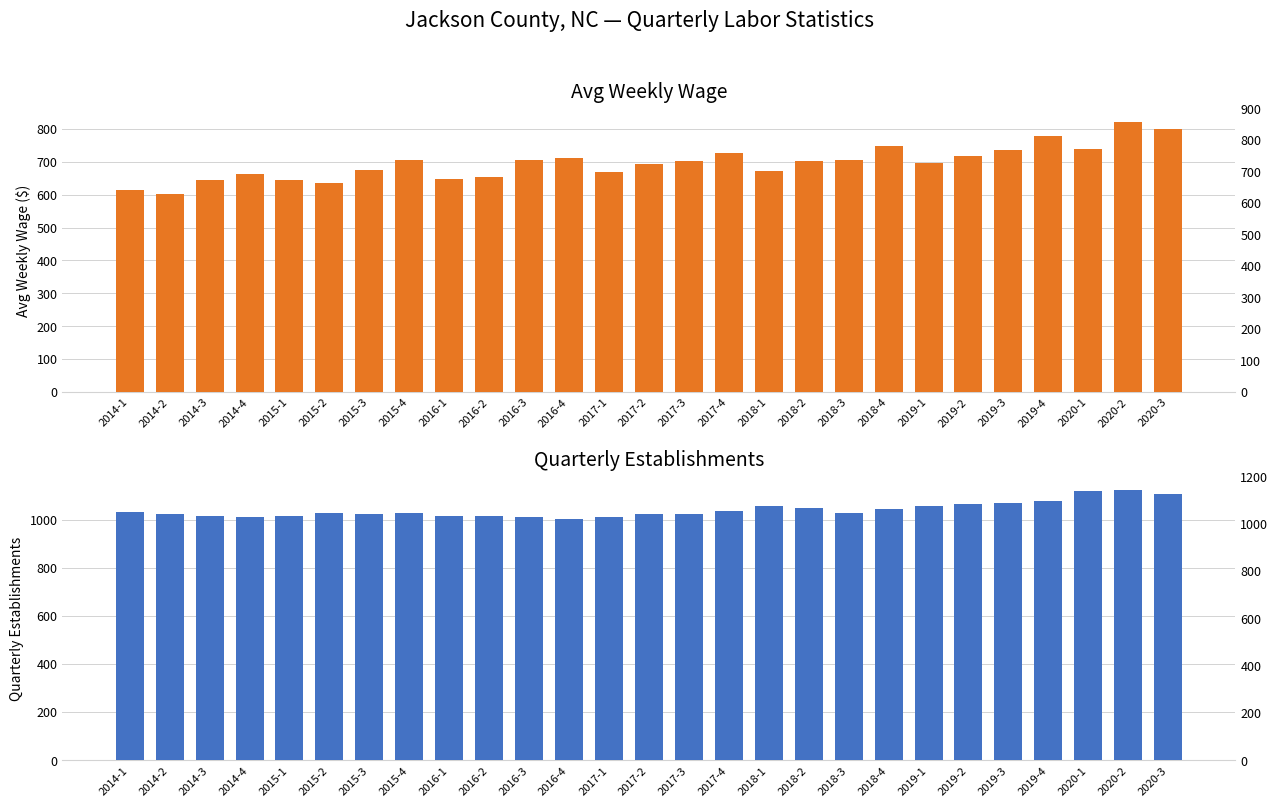

What is the difference between the maximum and minimum values in the qtrly_estabs series?

118